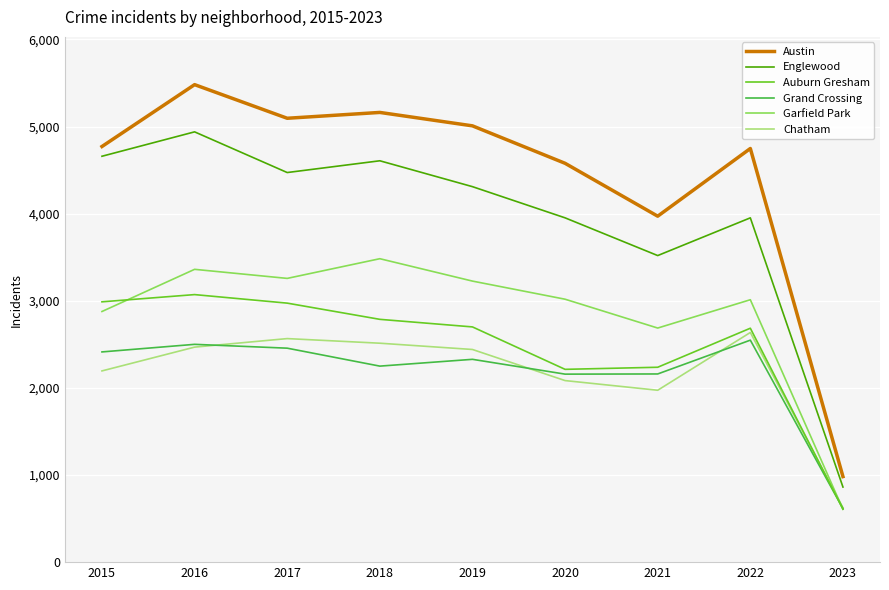

What is the maximum value for Chatham?

2636